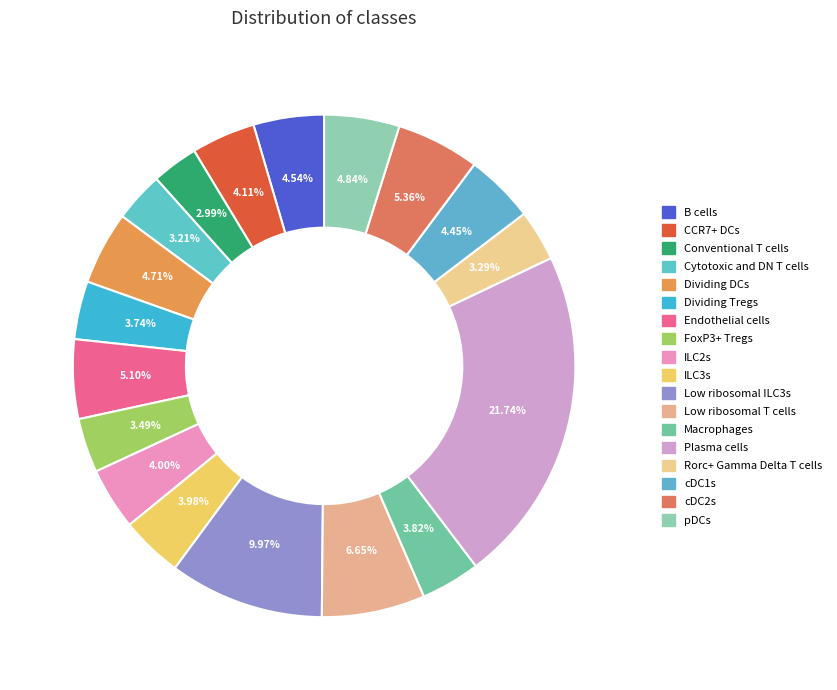

How many segments does this pie chart have?

18